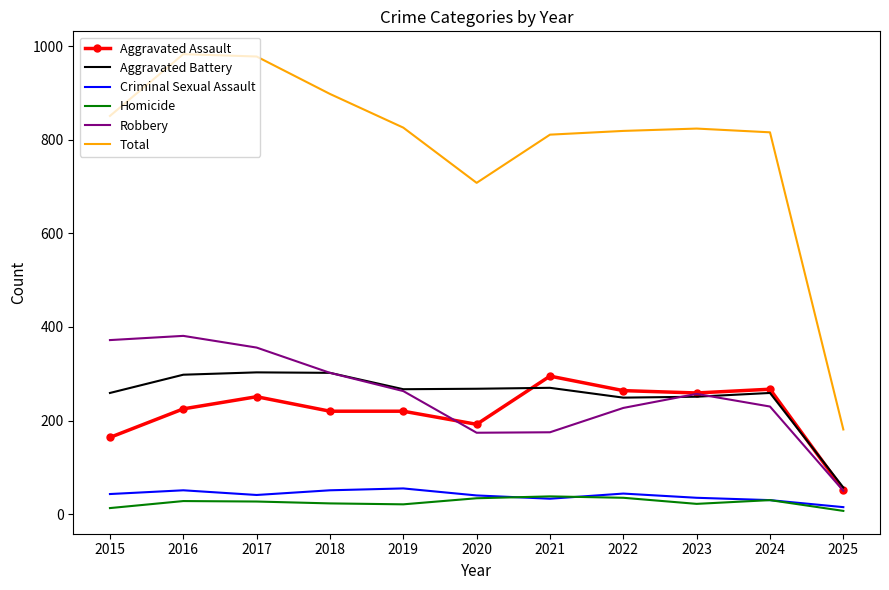

What is the difference between the maximum and second lowest values in the Total series?

275